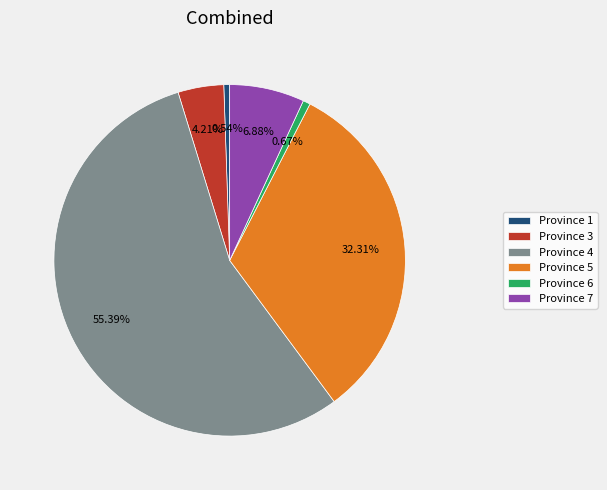

Combined, do Province 1 and Province 7 account for over 50%?

No